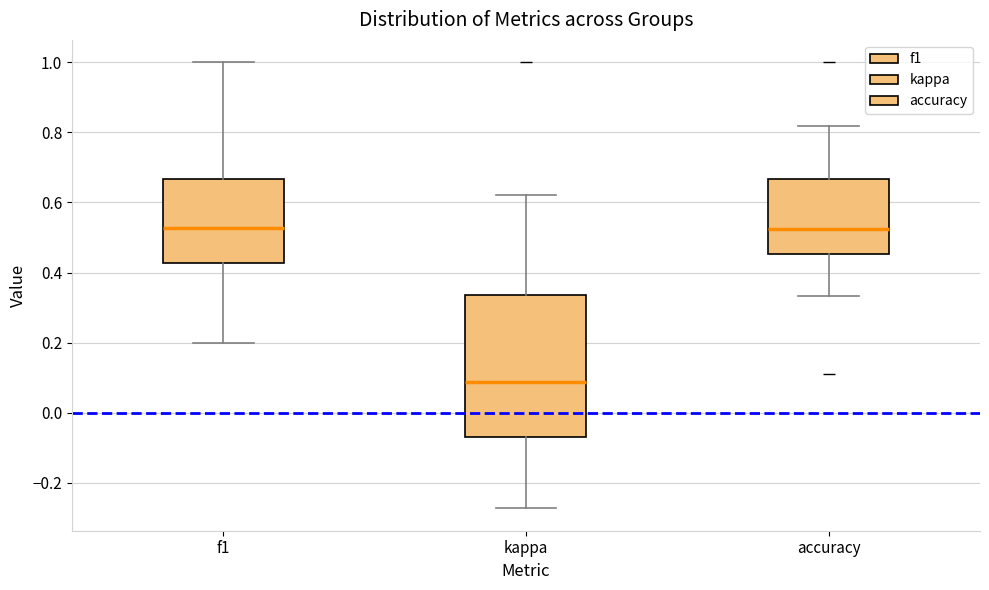

Reading left to right, read every box against the y-axis: the position of its median line, the range the box covers, and the ends of its whiskers. The values are not printed on the chart, so give them approximately, as read against the axis.

f1: median 0.52, box 0.42 to 0.66, whiskers 0.20 to 1.00
kappa: median 0.08, box -0.06 to 0.34, whiskers -0.28 to 0.62
accuracy: median 0.52, box 0.46 to 0.66, whiskers 0.34 to 0.82